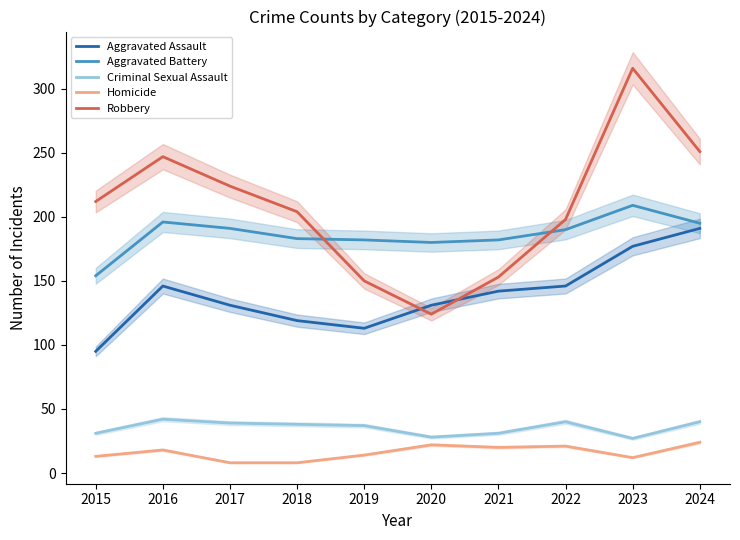

What is the total value across all series at 2024?

701